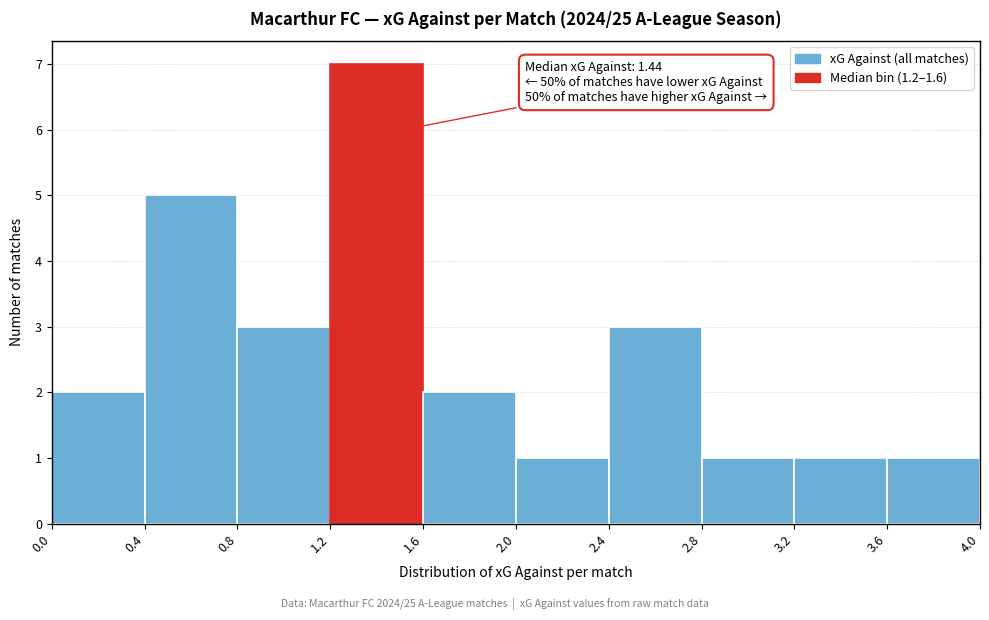

Over which range of the x-axis is the bar tallest?

1.2 to 1.6